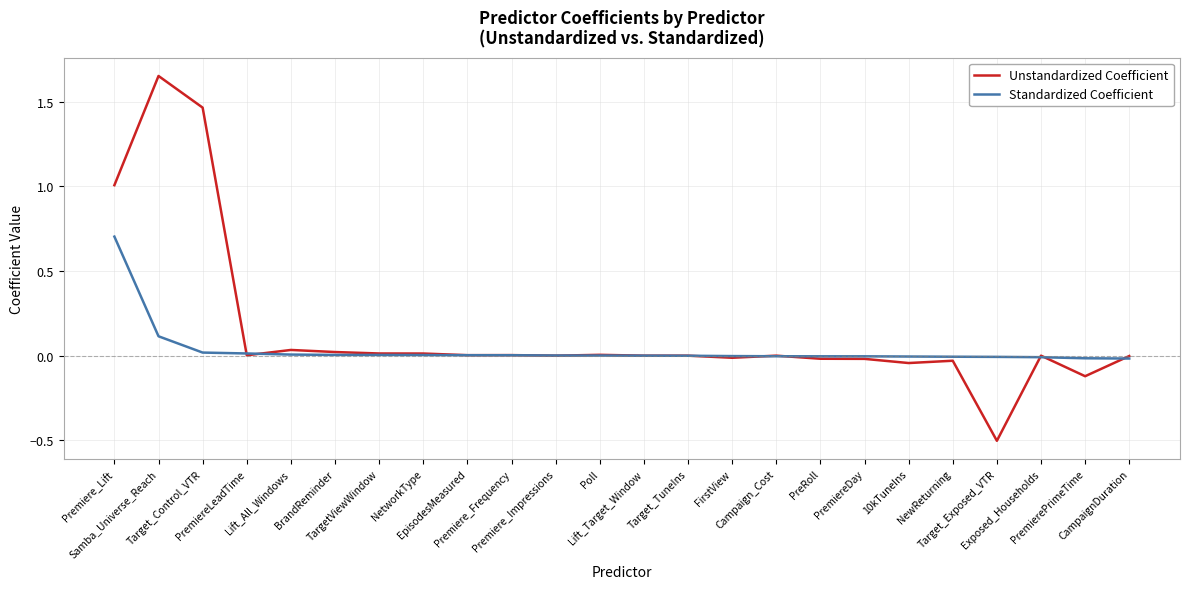

What is the maximum value for Standardized Coefficient?

0.7